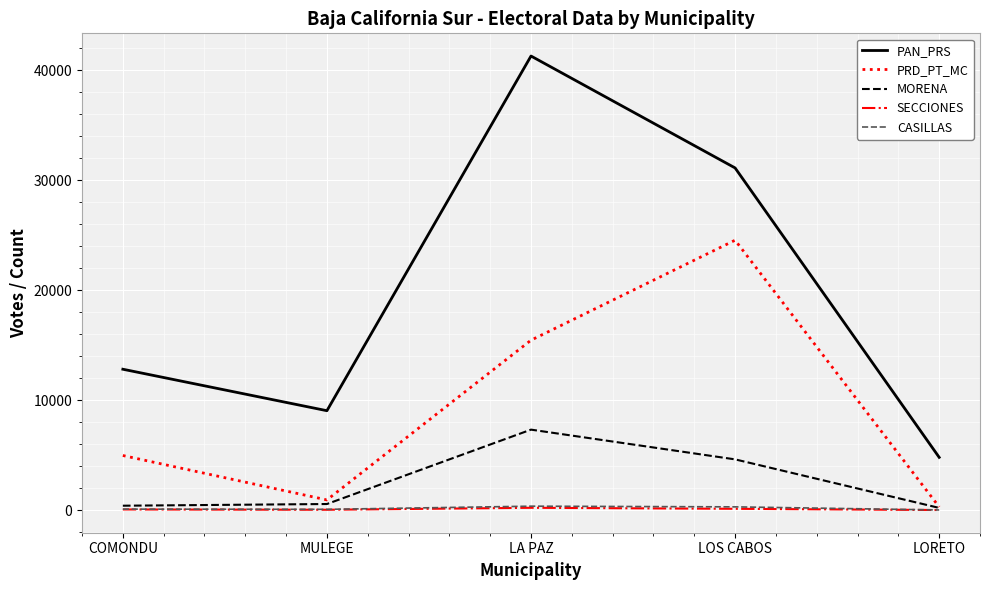

What is the spread (max minus min) of values at LORETO?

4787